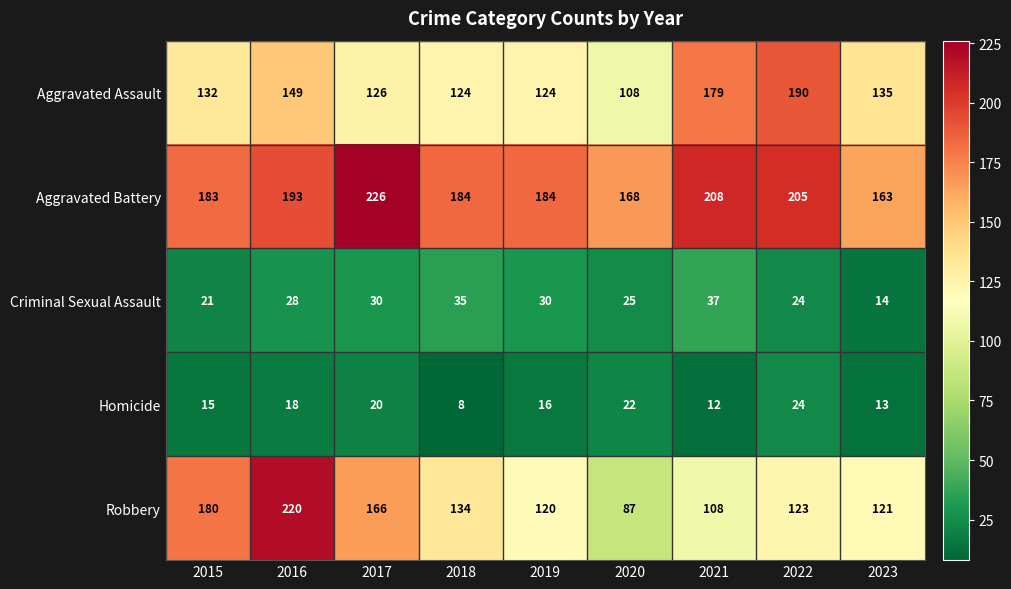

At how many categories does at least one series exceed 134?

9